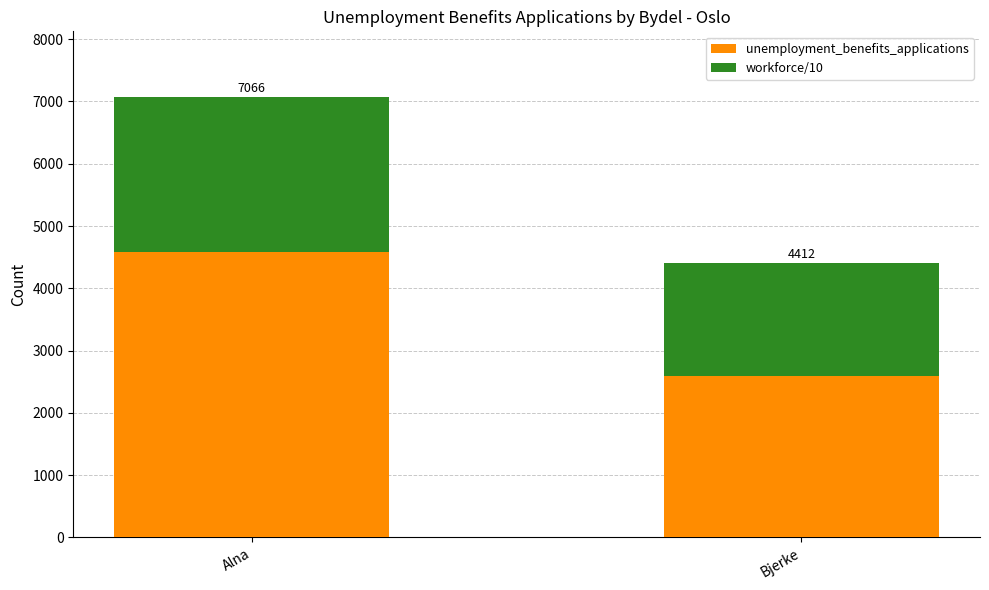

What are all the series names shown in the legend?

unemployment_benefits_applications, workforce/10